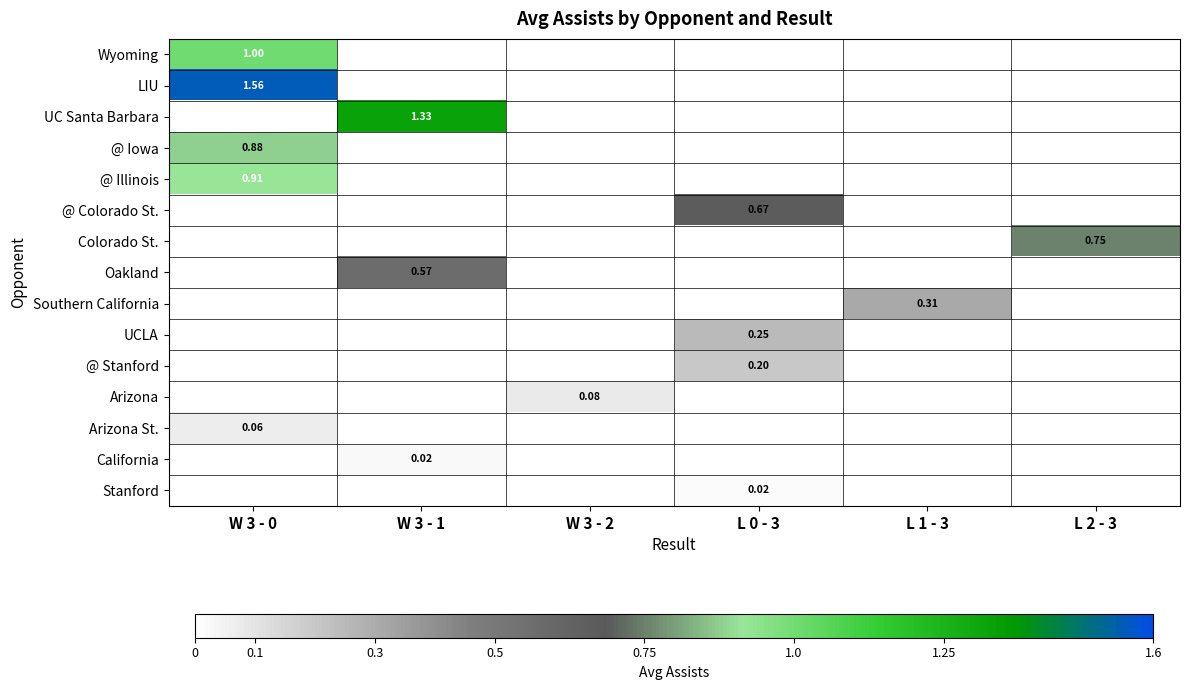

True or false: @ Colorado St. has a value of -0.4 at W 3 - 2.

False